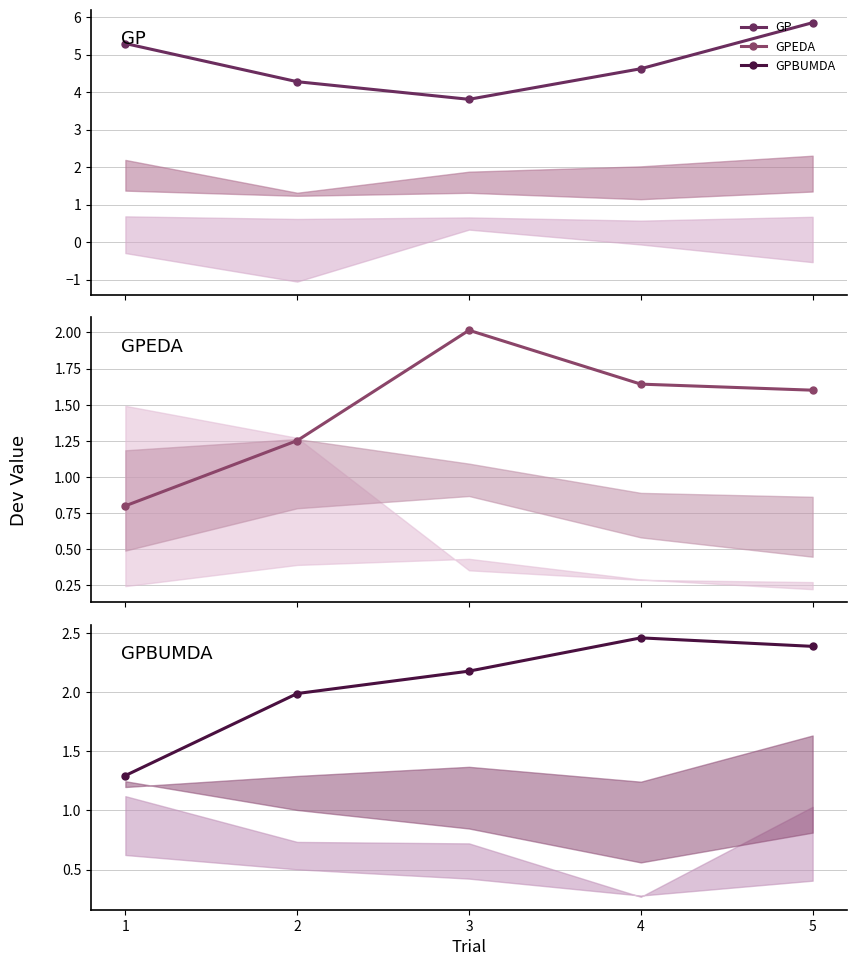

What is the value of the GP point at the 2nd from the left?

4.3